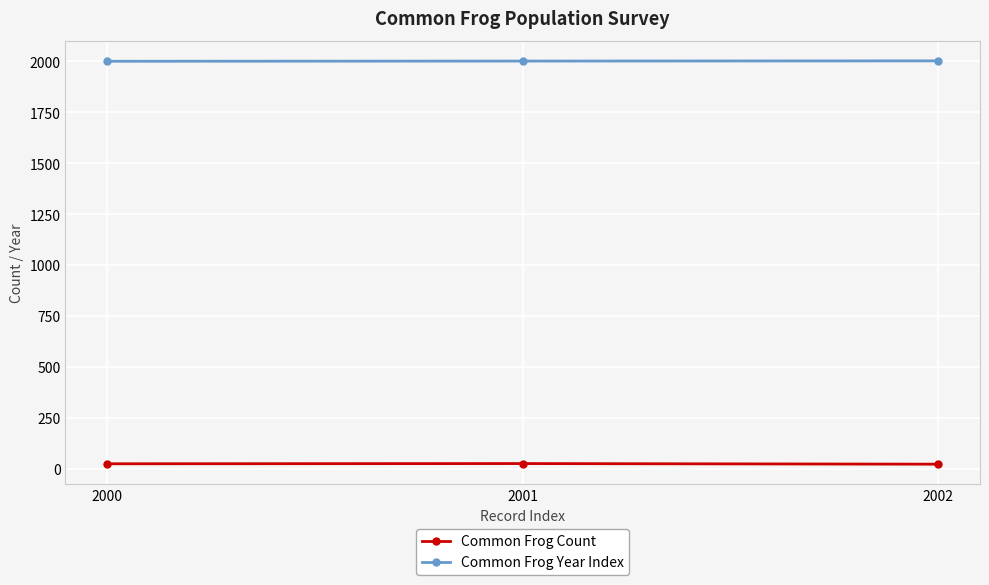

The Common Frog Count series shows 22 at 2002. True or false?

True